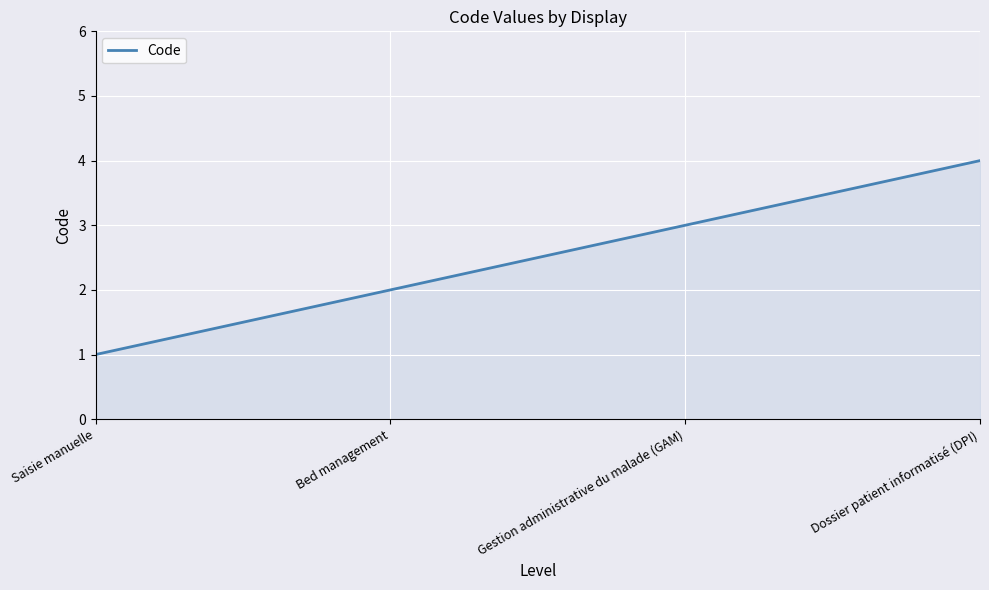

What position from the right is Saisie manuelle?

4